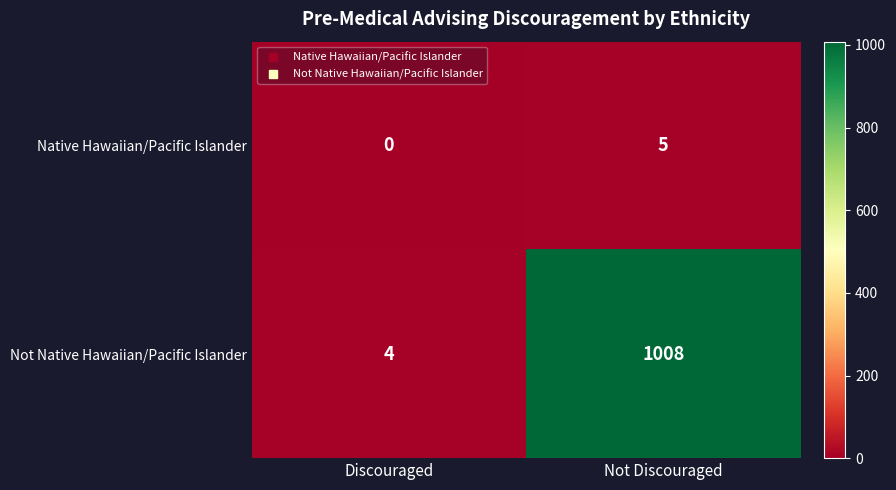

What is the difference between the maximum and minimum values in the Not Native Hawaiian/Pacific Islander series?

1004